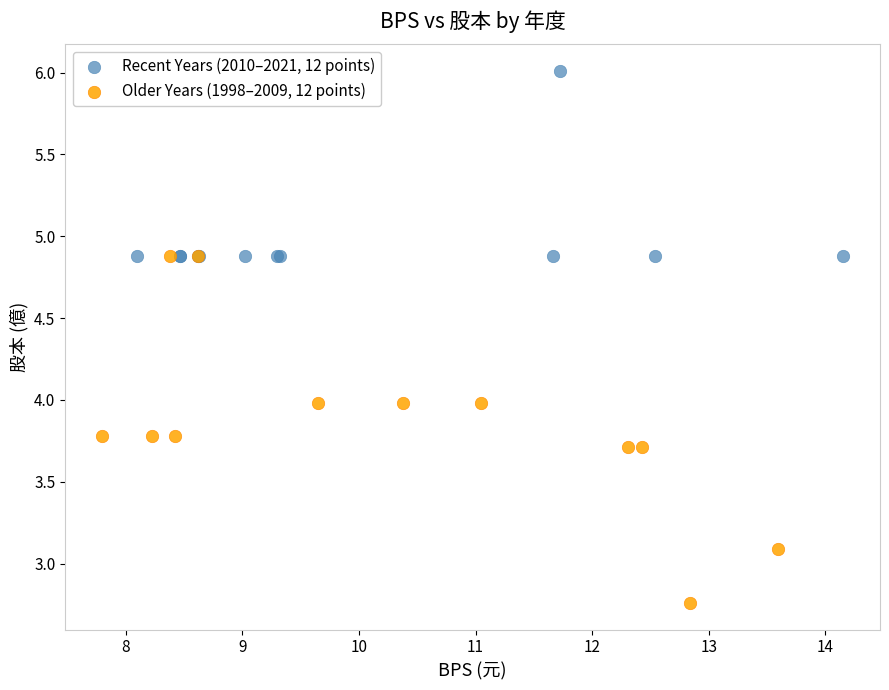

Which series has the largest Y range (max minus min)?

Older Years (1998–2009, 12 points)